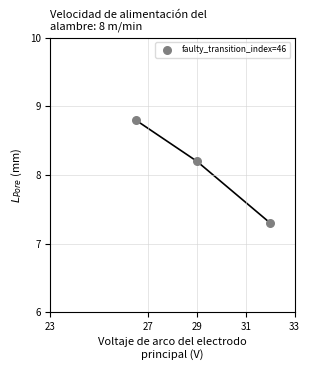

What Y value in the scatter plot is closest to 8?

8.2